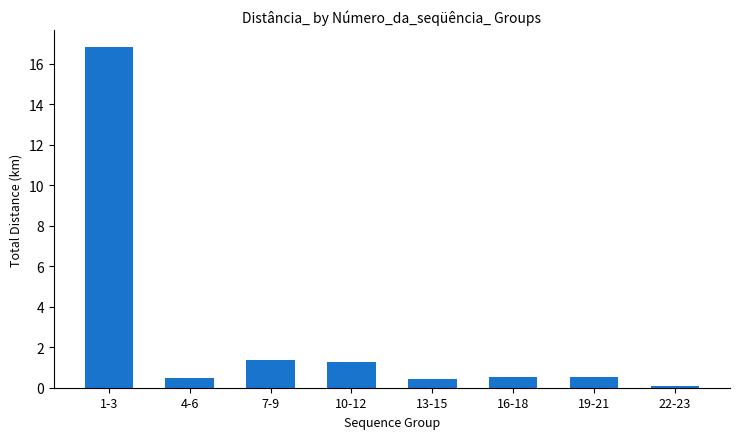

What is the change in value from 10-12 to 16-18?

-0.7